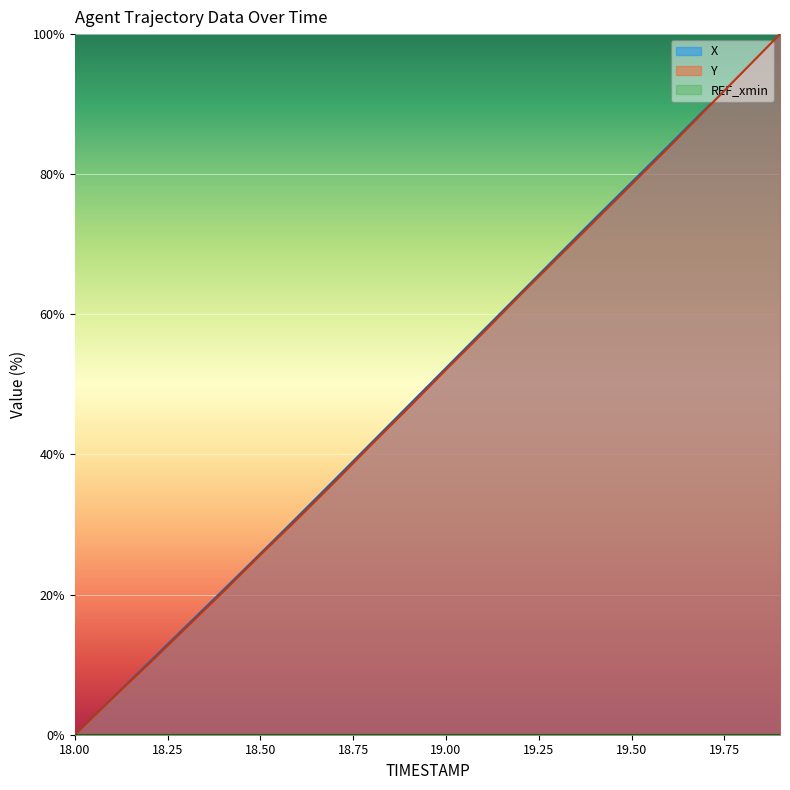

Which category has the lowest value in the Y series?

18.00